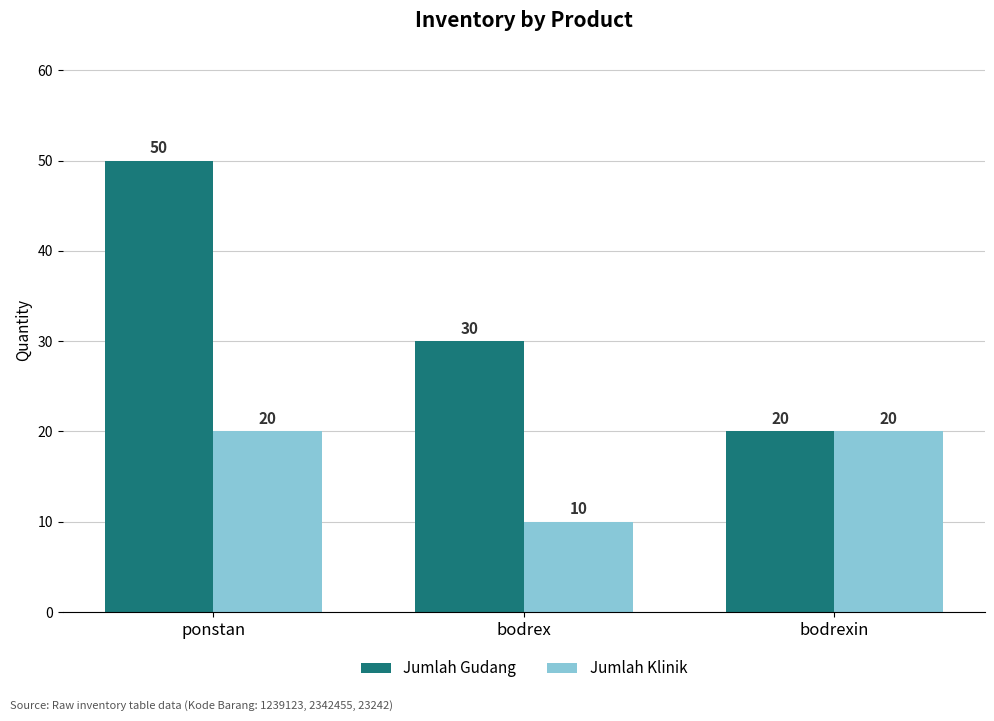

Reading left to right, extract all data points from this chart.

Jumlah Gudang: ponstan=50	bodrex=30	bodrexin=20
Jumlah Klinik: ponstan=20	bodrex=10	bodrexin=20